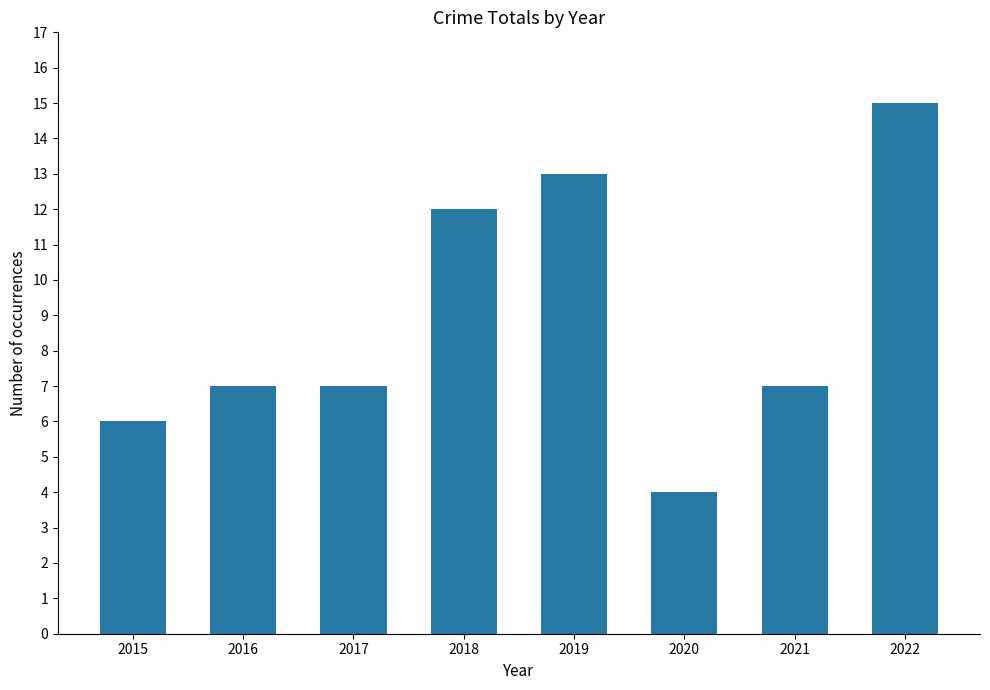

What is the minimum value shown in the chart?

4